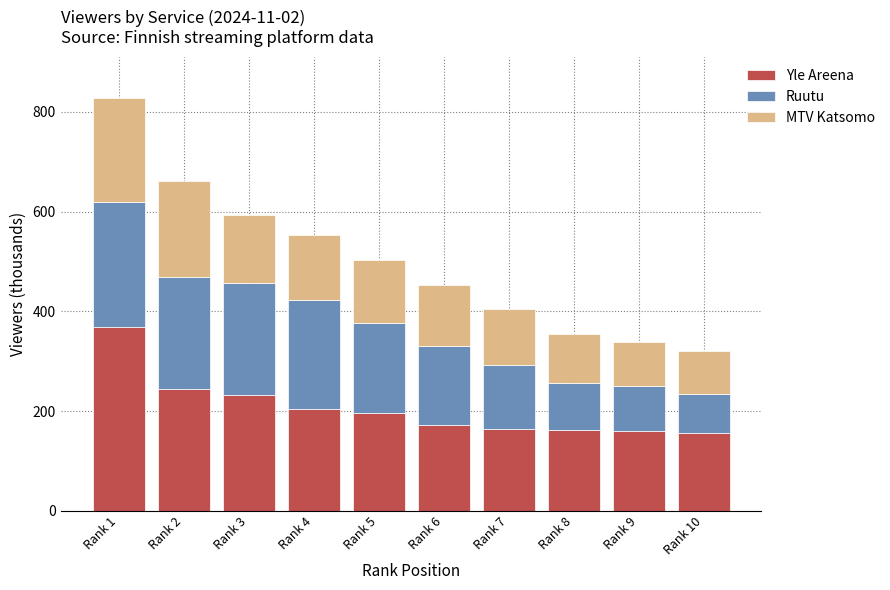

What is the total value across all series at Rank 6?

453